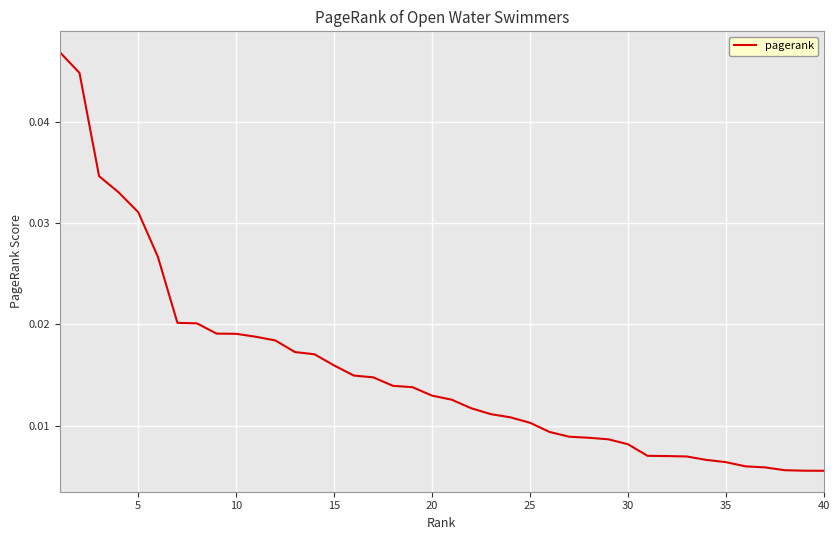

Is this an area chart (filled region under the line)?

No